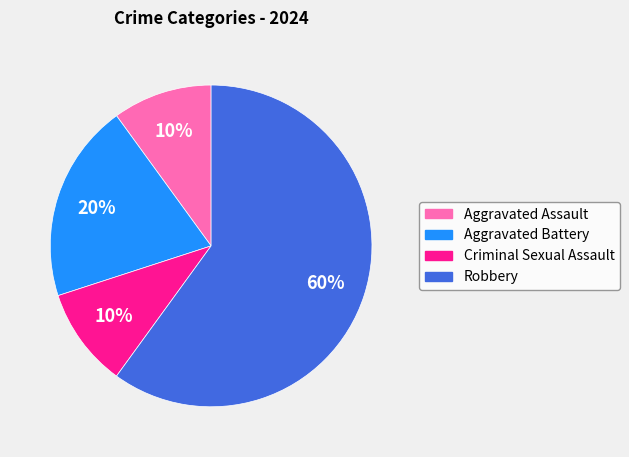

To the nearest percent, what is the difference between the Robbery and Aggravated Assault slice percentages?

50%